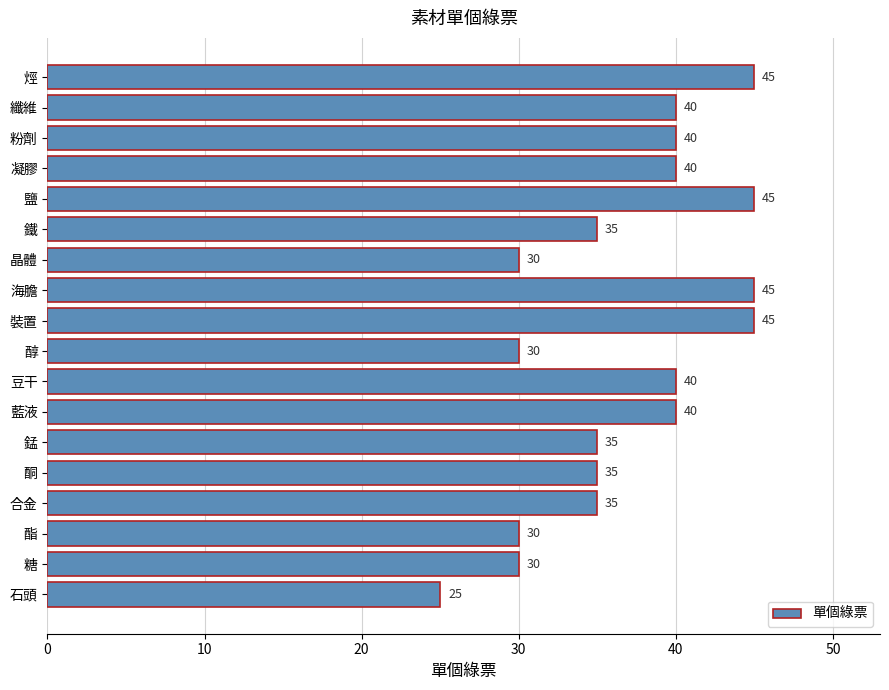

Count the values in the range 30 to 40.

13